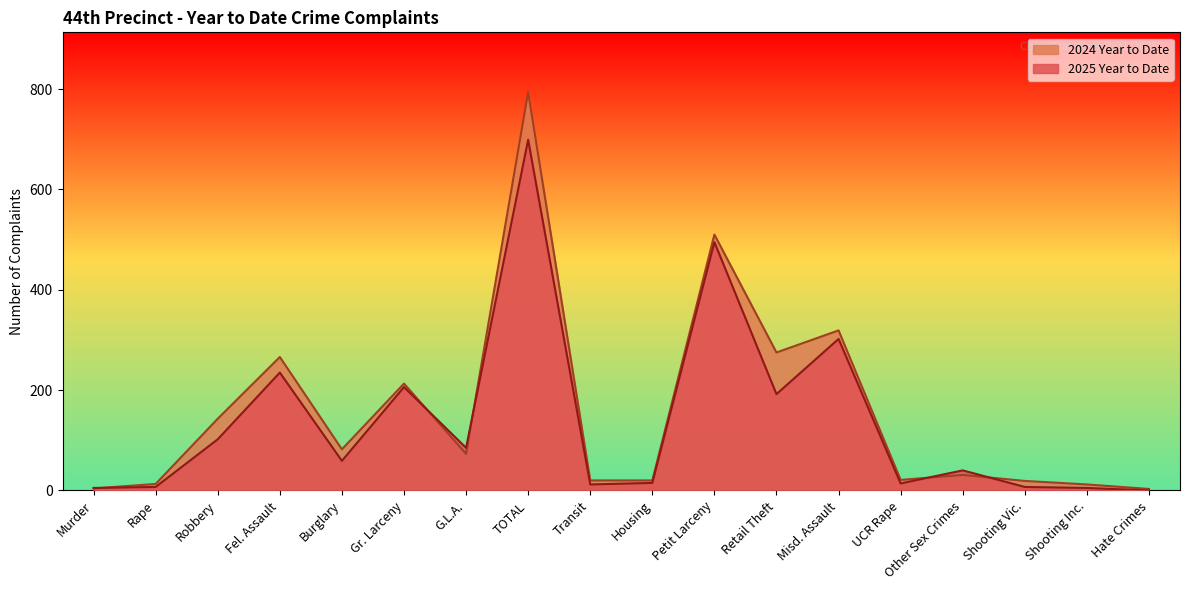

True or false: 2025 Year to Date and 2024 Year to Date cross at least once.

True